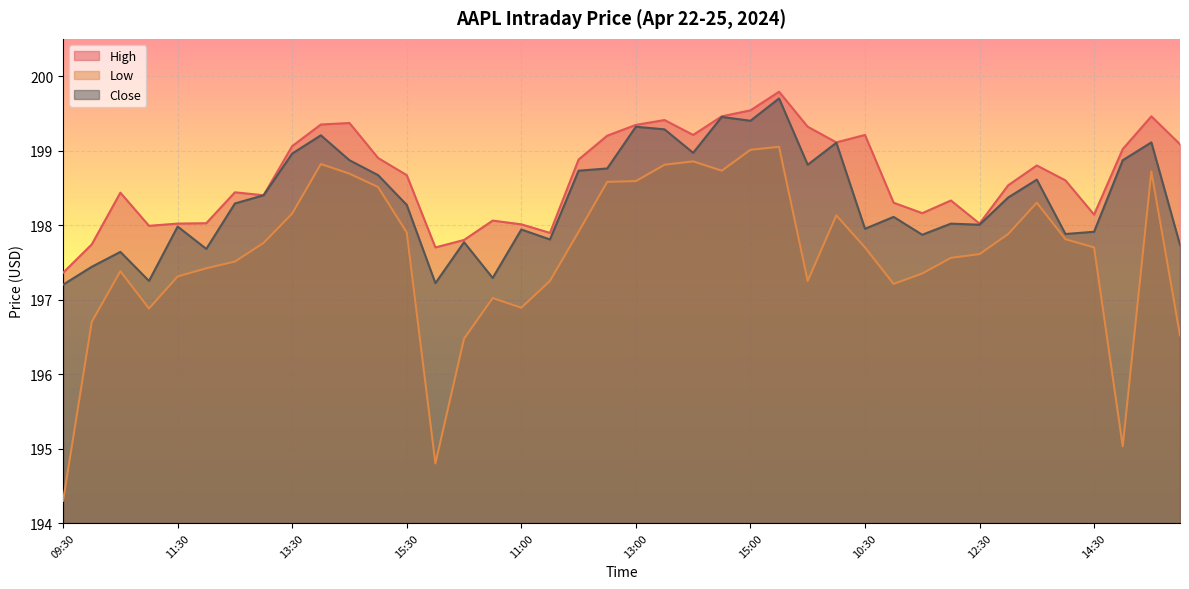

At 13:30, list the series in order from largest to smallest.

High, Close, Low